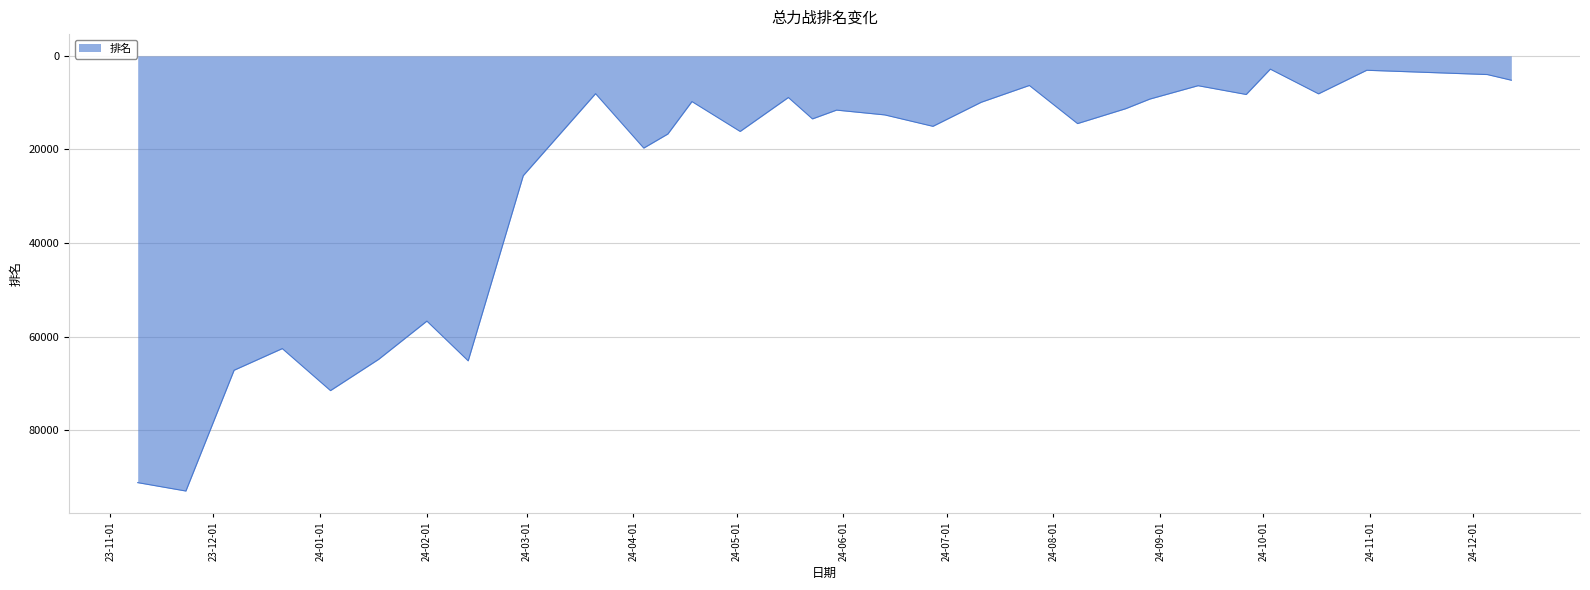

What is the maximum value shown in the chart?

93025